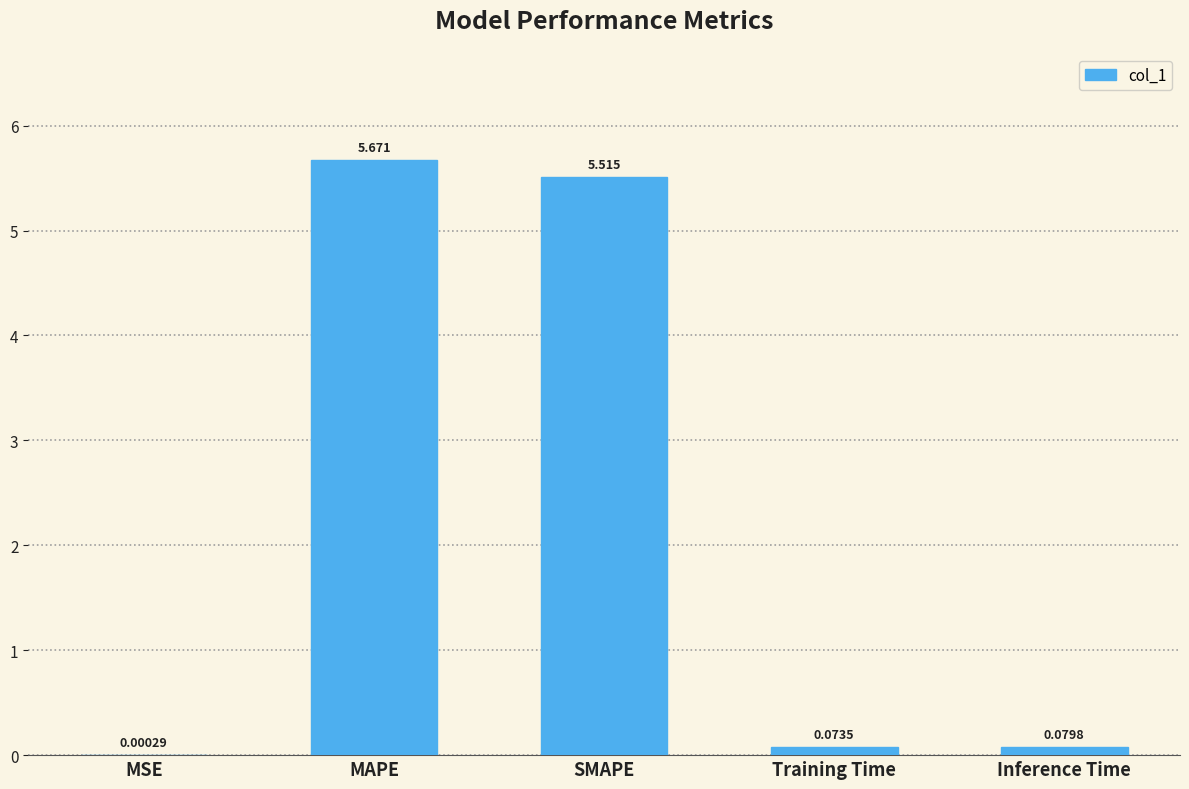

Where is the data nearest to the value 2?

Inference Time